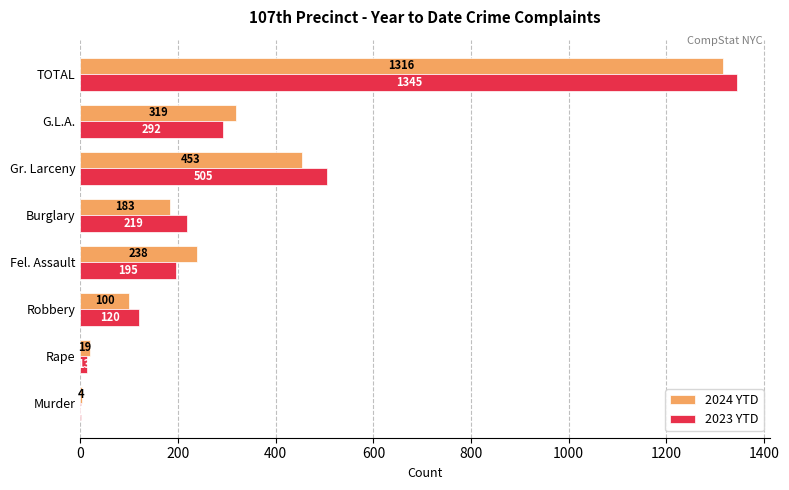

How many data points does each series have?

8